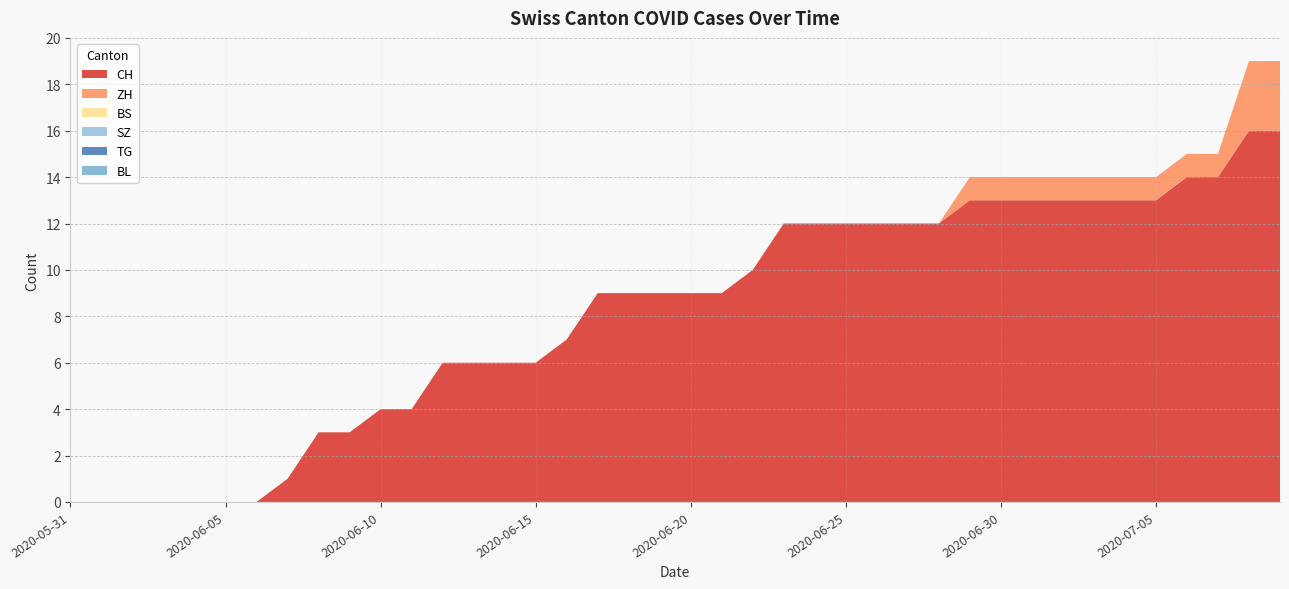

Does the chart have visible grid lines?

Yes